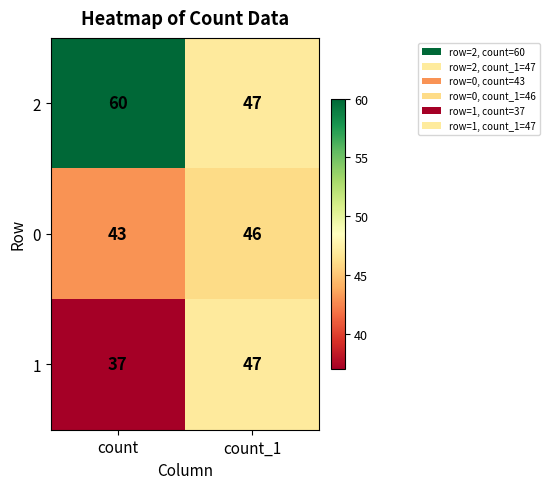

What is the sum of all 2 values?

107